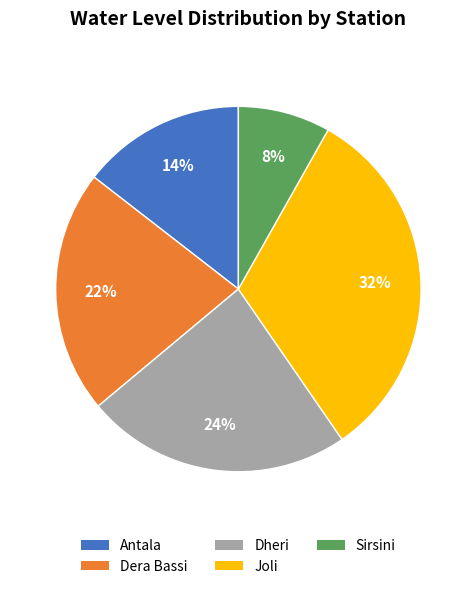

How many slices are in this pie chart?

5